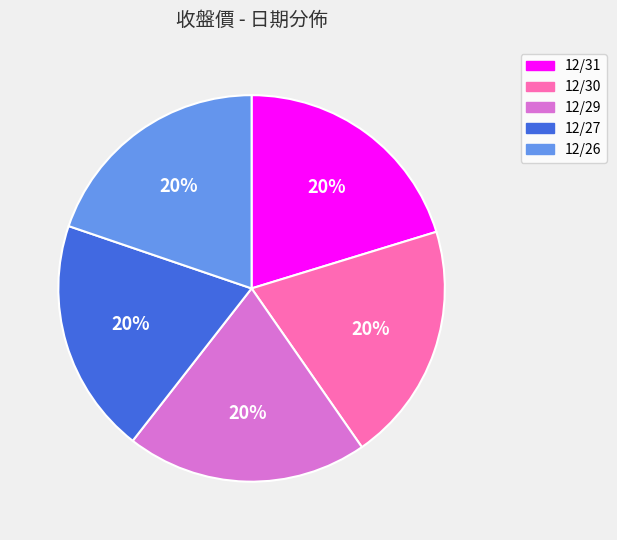

What percentage is the 12/29 slice, to the nearest percent?

20%